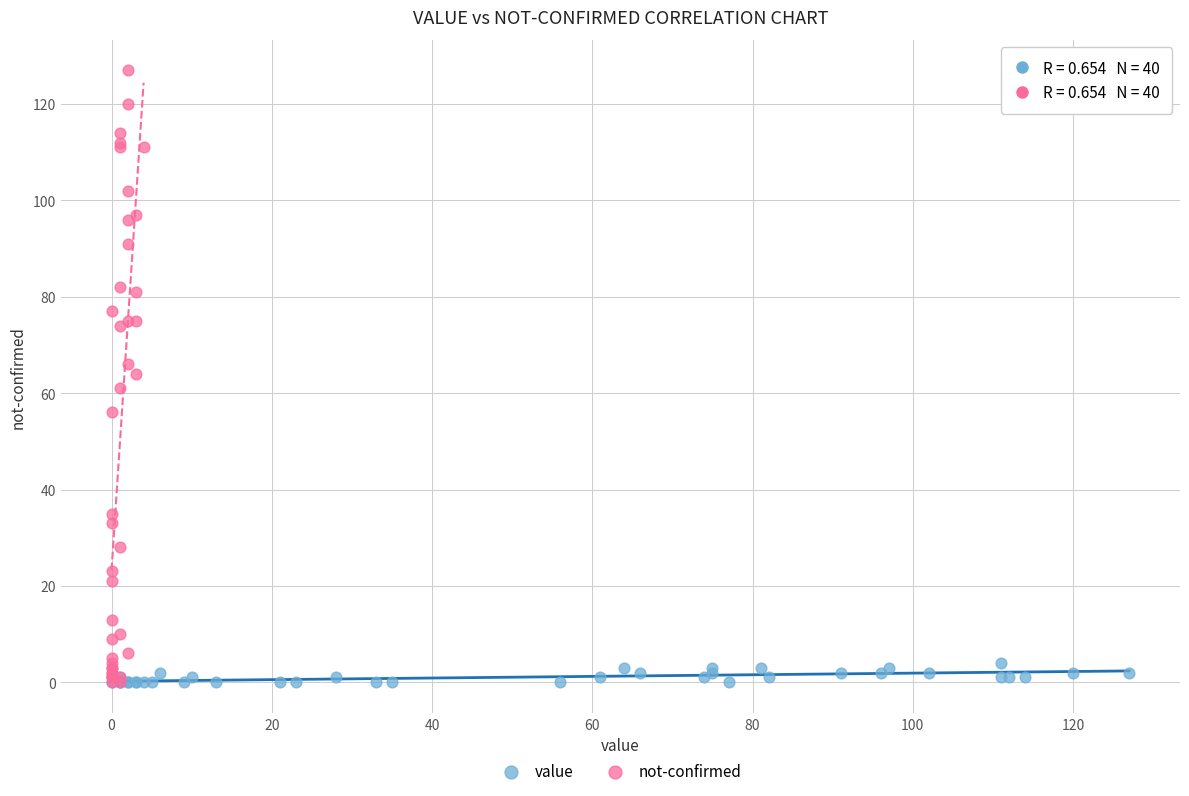

What are all the series names shown in the legend?

value, not-confirmed